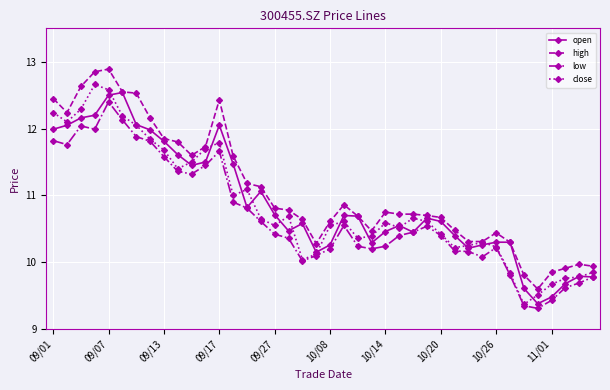

What is the minimum value for close?

9.4